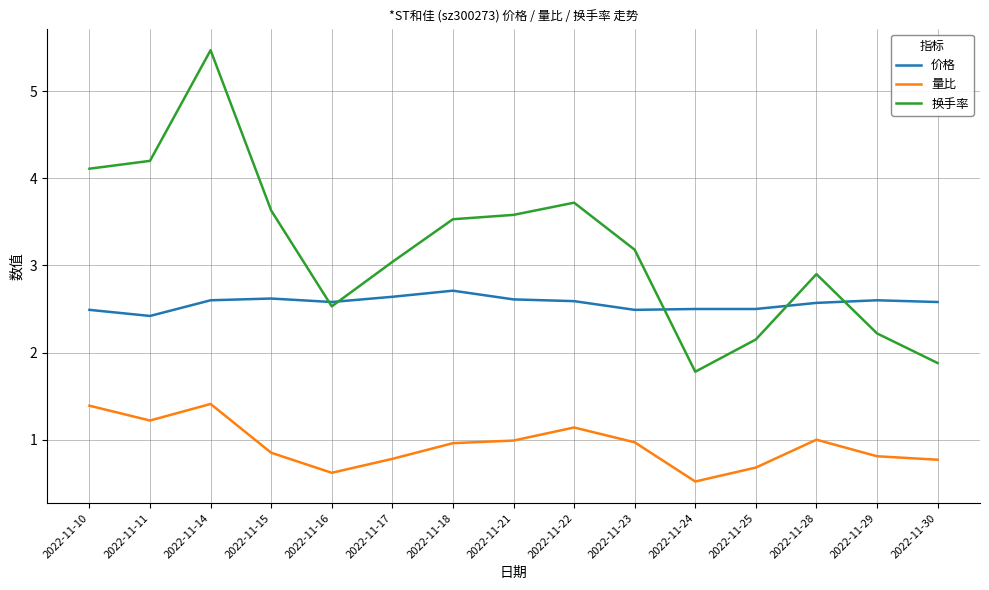

What is the difference between the maximum and minimum values in the 价格 series?

0.3